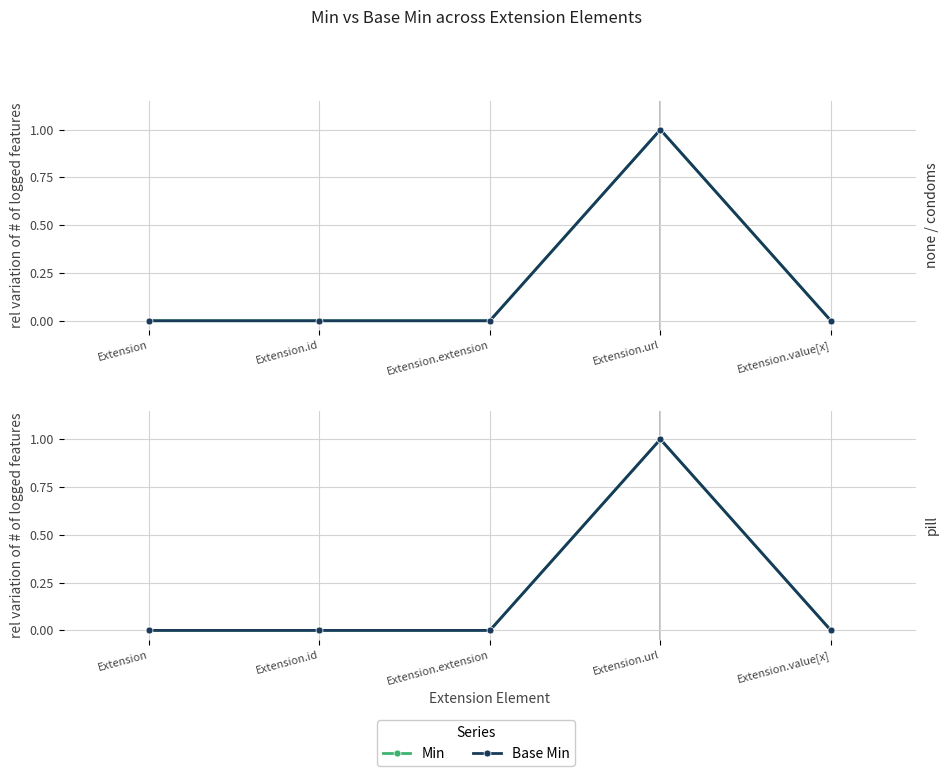

Which series has the widest spread of values?

Min